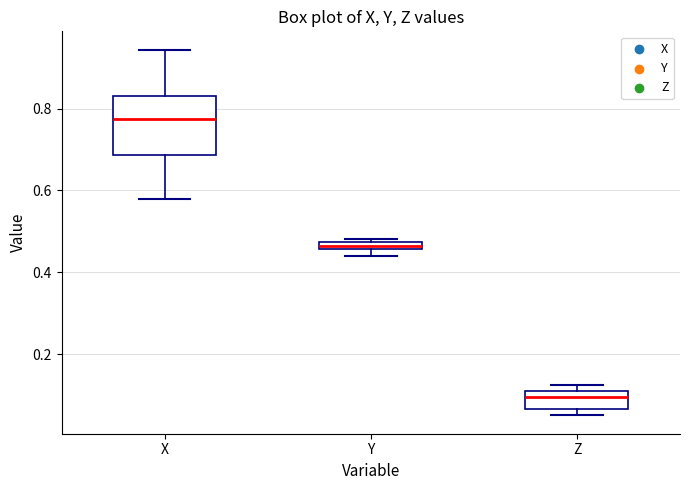

Which box is the tallest, from its lower edge to its upper edge?

X